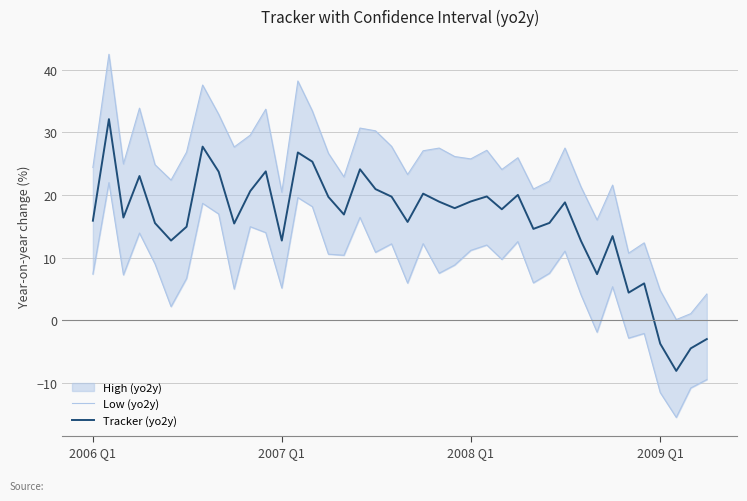

What is the maximum value for Low (yo2y)?

22.0